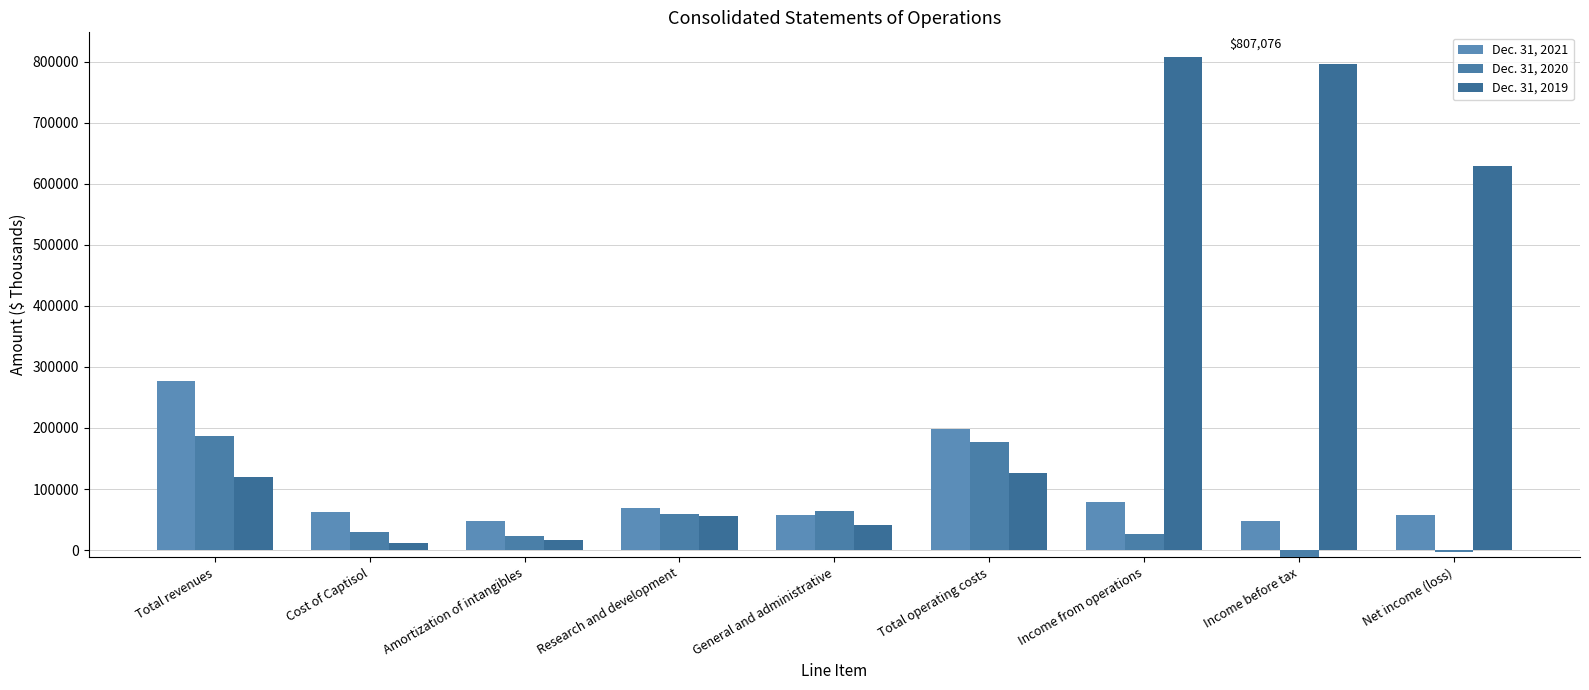

Which category has the lowest value across all series?

Income before tax